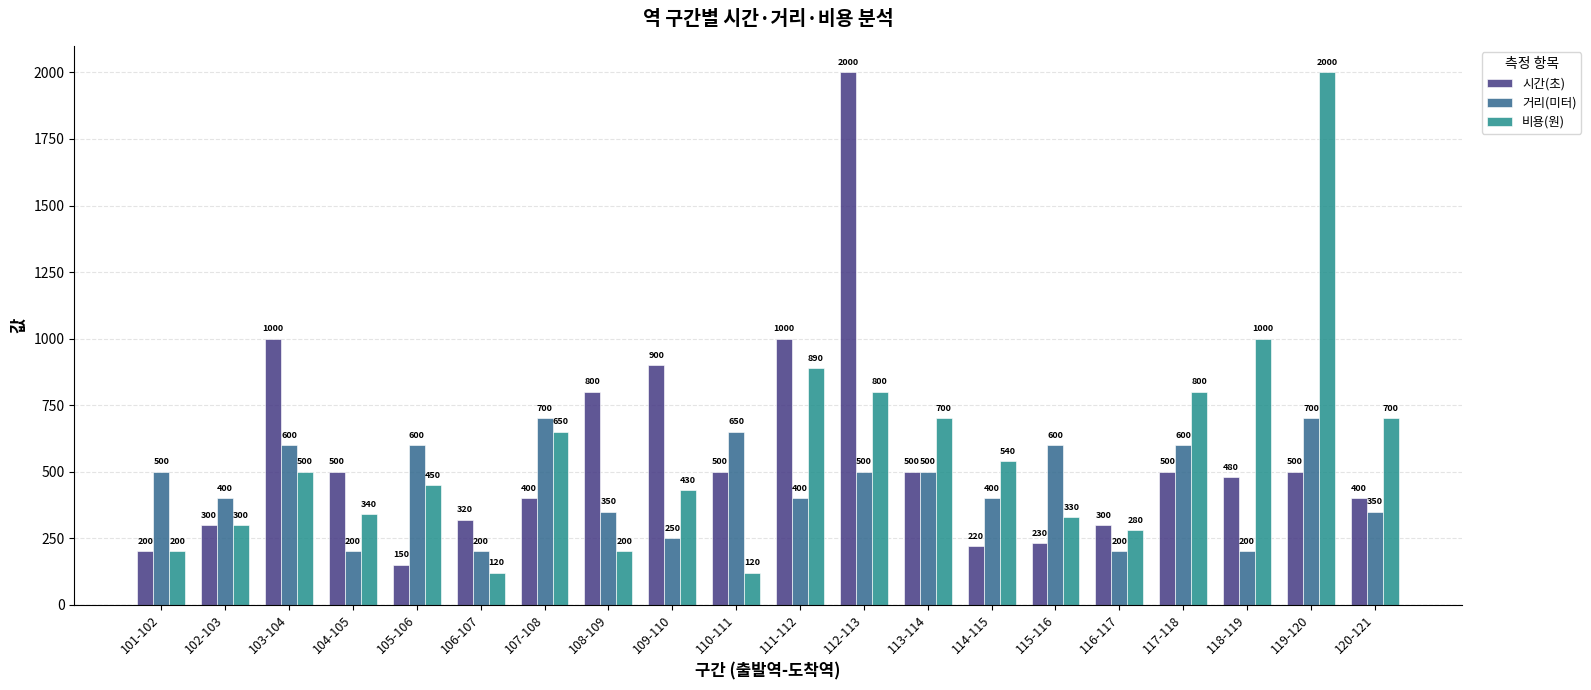

What is the label of the 3rd bar from the left?

103-104